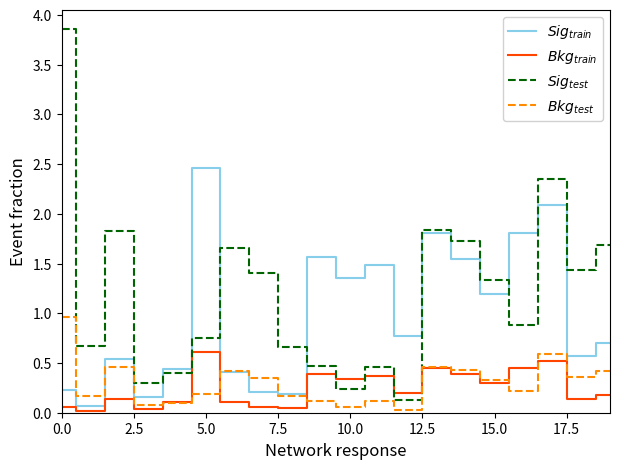

Is this an area chart (filled region under the line)?

No